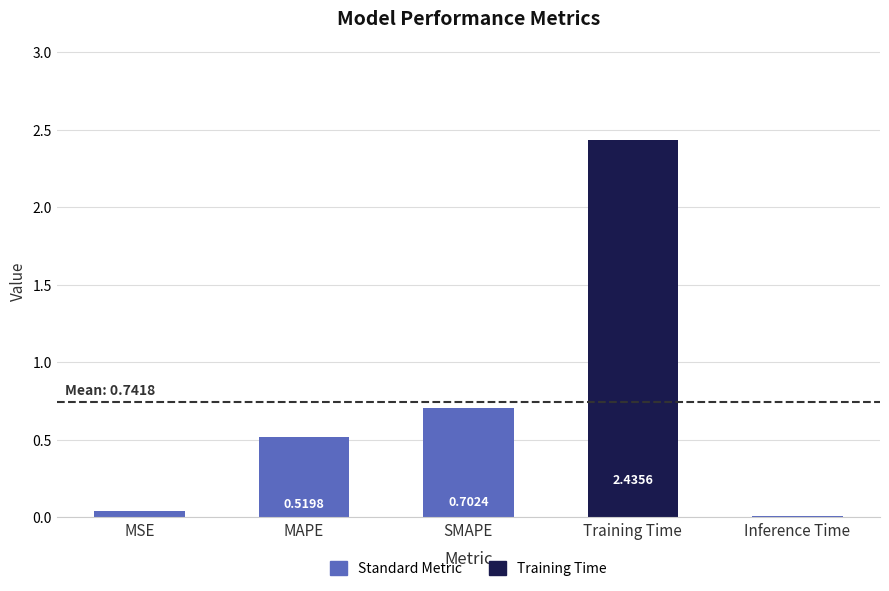

Read the value at SMAPE.

0.7